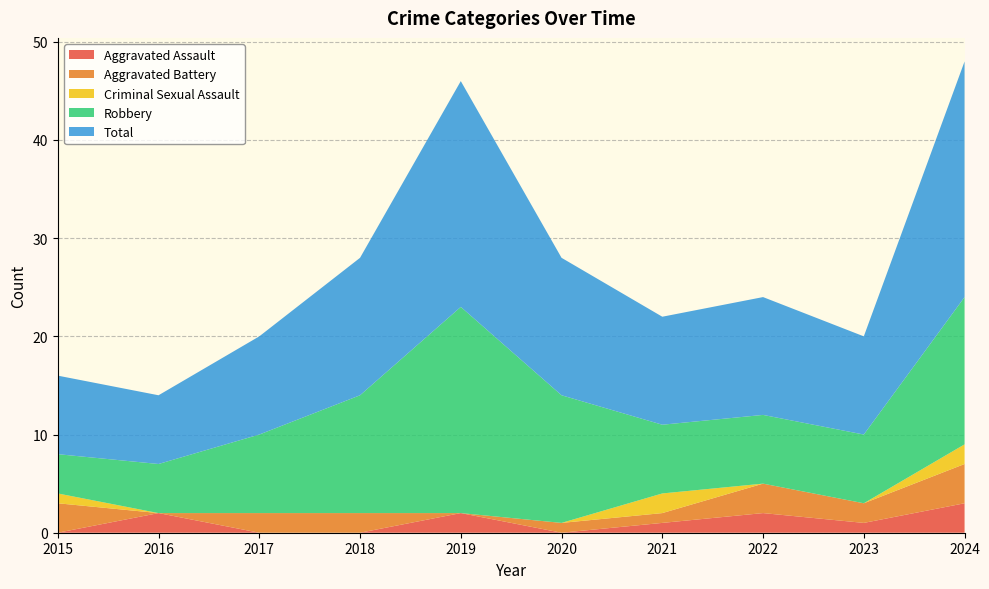

Reading right to left, what are all the values shown in this chart?

Aggravated Assault: 2024=3	2023=1	2022=2	2021=1	2020=0	2019=2	2018=0	2017=0	2016=2	2015=0
Aggravated Battery: 2024=4	2023=2	2022=3	2021=1	2020=1	2019=0	2018=2	2017=2	2016=0	2015=3
Criminal Sexual Assault: 2024=2	2023=0	2022=0	2021=2	2020=0	2019=0	2018=0	2017=0	2016=0	2015=1
Robbery: 2024=15	2023=7	2022=7	2021=7	2020=13	2019=21	2018=12	2017=8	2016=5	2015=4
Total: 2024=24	2023=10	2022=12	2021=11	2020=14	2019=23	2018=14	2017=10	2016=7	2015=8